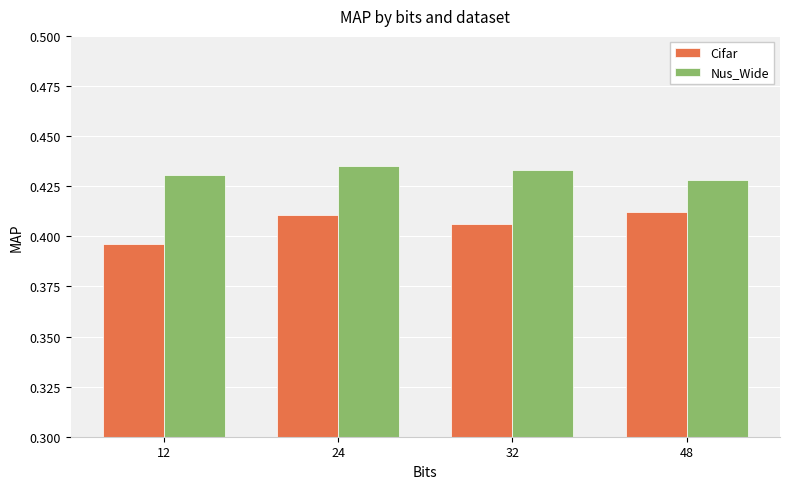

At which label does Cifar reach its minimum?

12